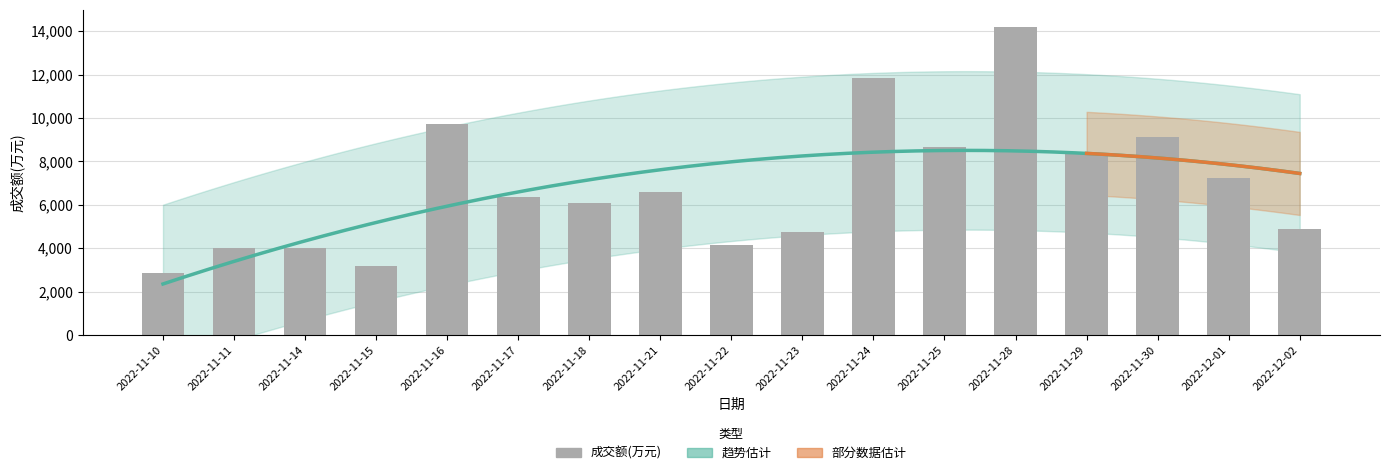

How many bars are there in total?

17